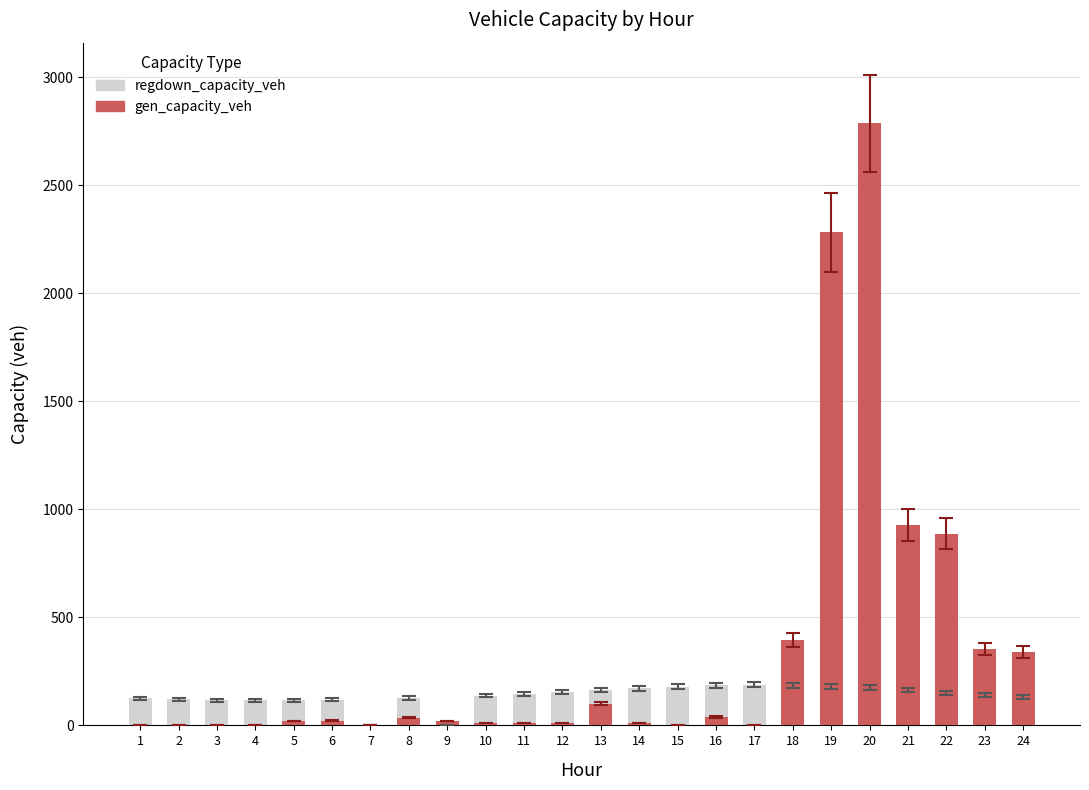

Where is gen_capacity_veh nearest to the value 1392?

21